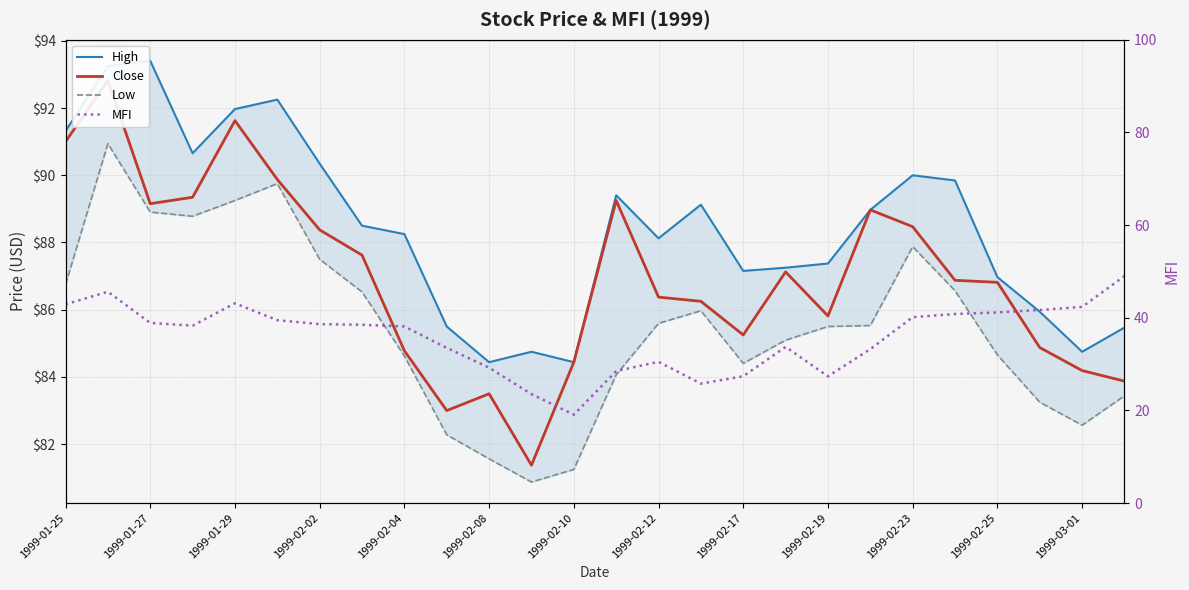

Where does the Low series first go above 85?

1999-01-25